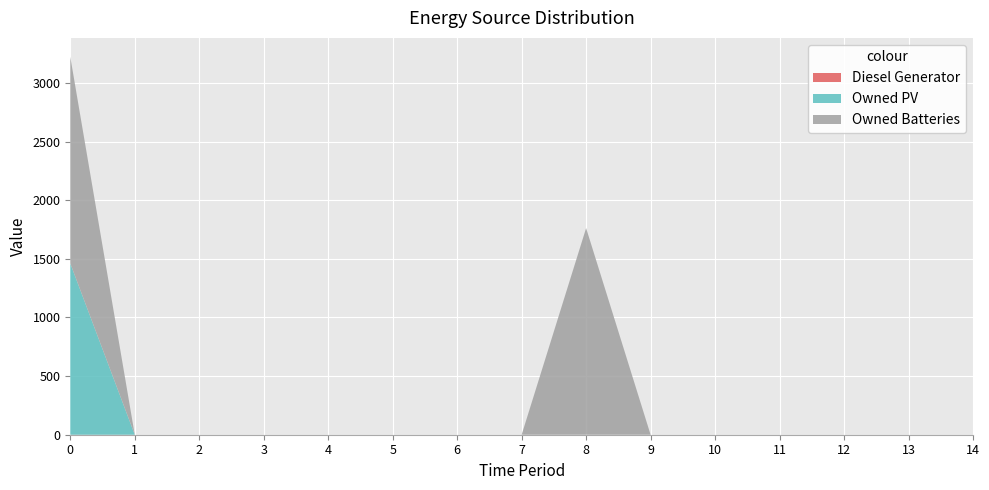

Reading right to left, extract all data points from this chart.

Diesel Generator: 0	0	0	0	0	0	0	0	0	0	0	0	0	0	0
Owned PV: 0	0	0	0	0	0	0	0	0	0	0	0	0	0	1461
Owned Batteries: 0	0	0	0	0	0	1762	0	0	0	0	0	0	0	1762